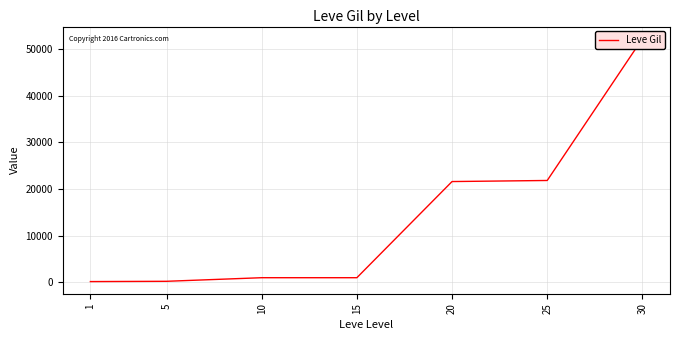

What is the value of the 5th point from the left?

21600